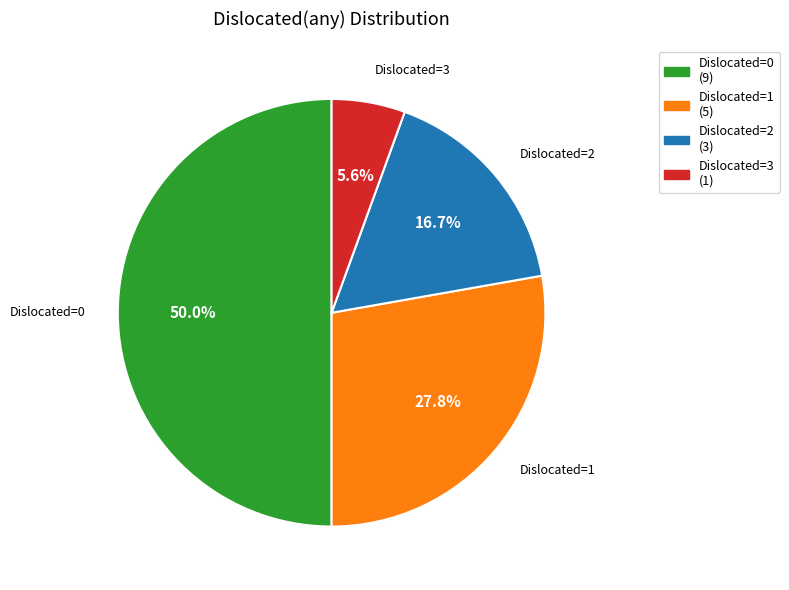

How many segments does this pie chart have?

4